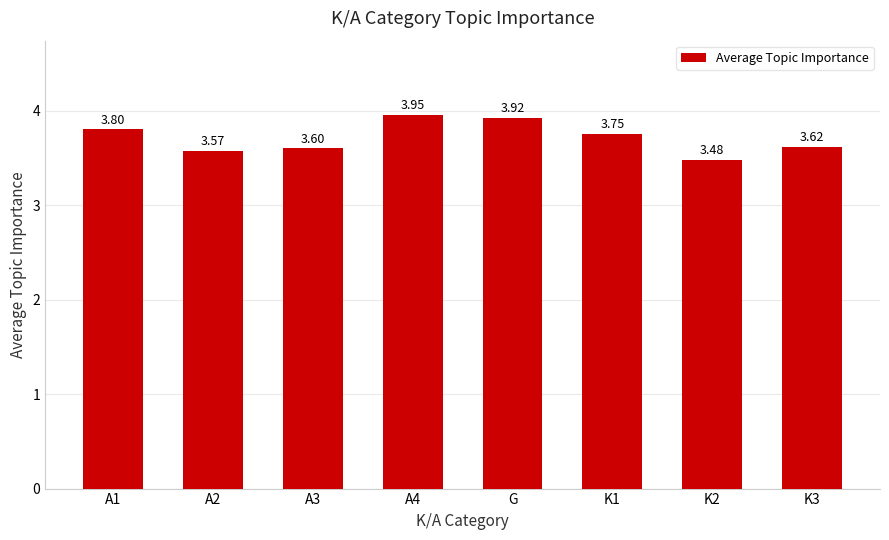

List the labels in order of value, smallest first.

K2, A2, A3, K3, K1, A1, G, A4